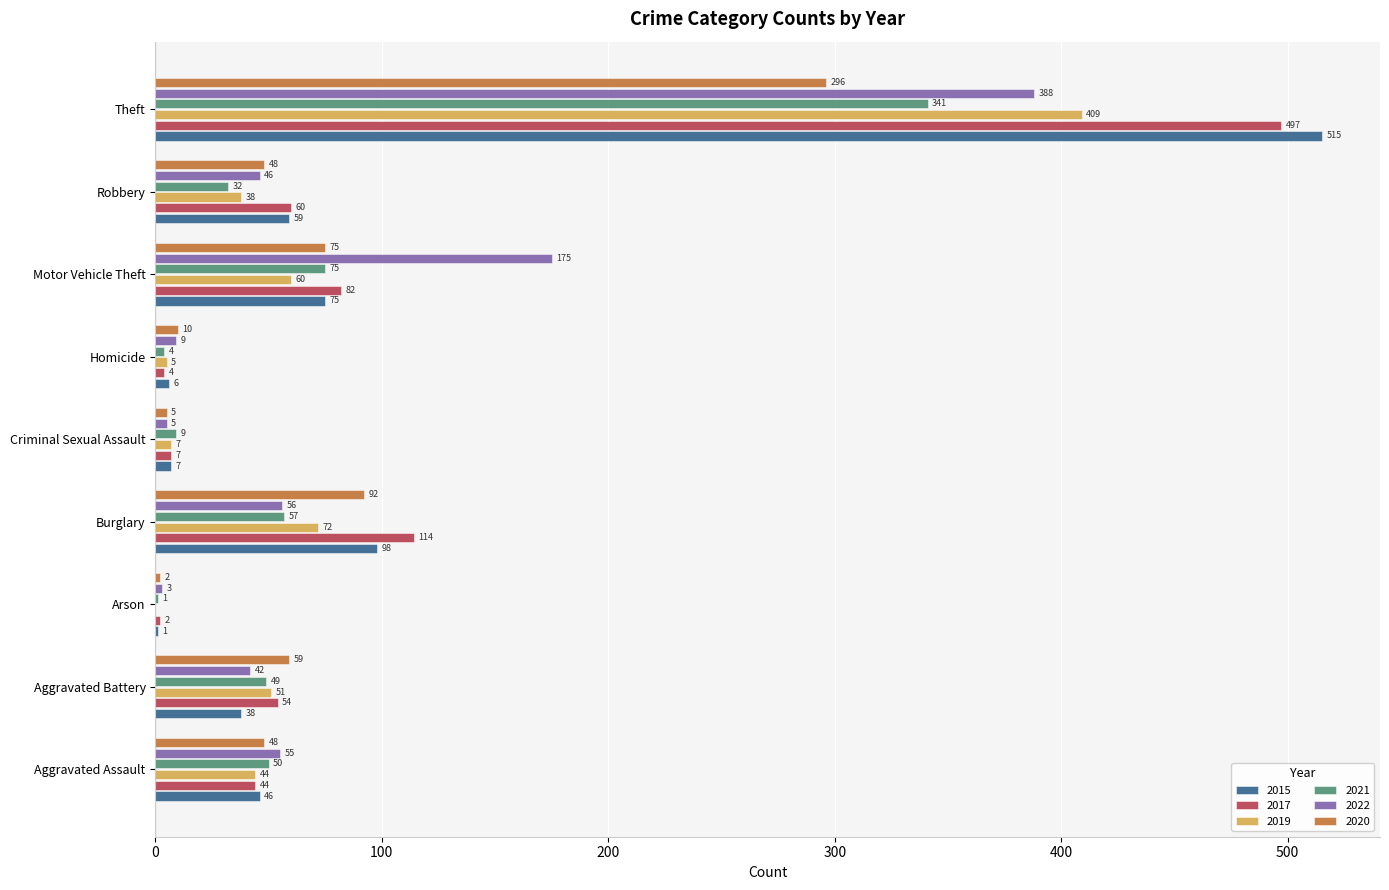

What is the greatest value displayed?

515